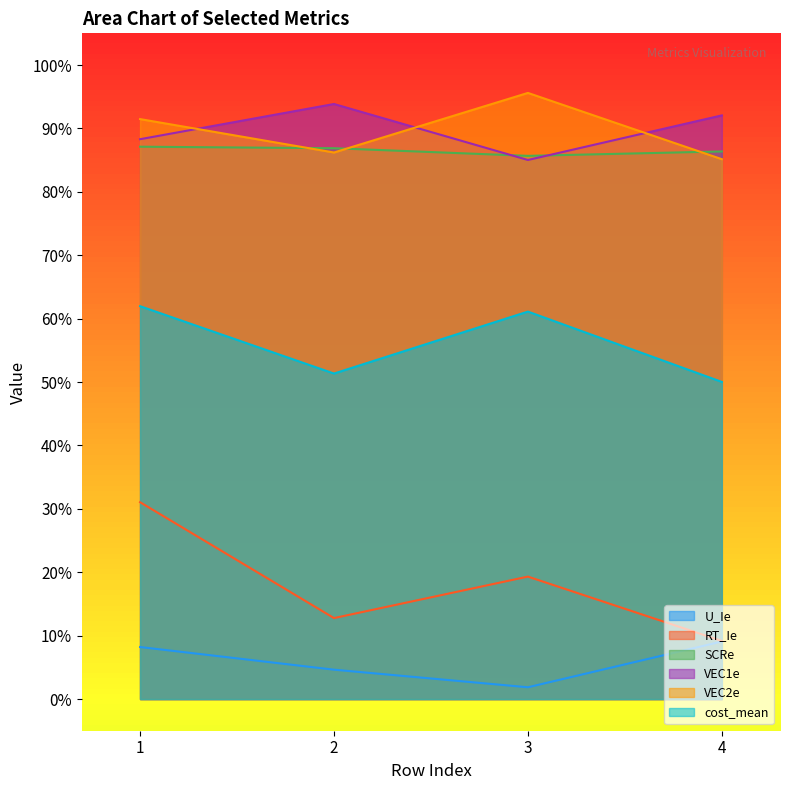

True or false: VEC2e has a value of 1.4 at 3.

False